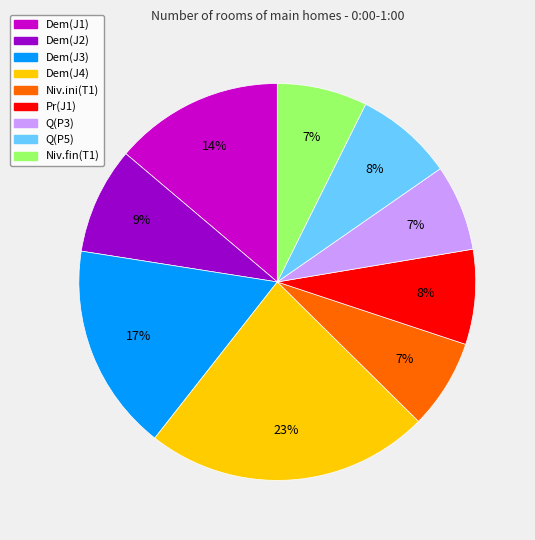

Does any single category account for the majority?

No